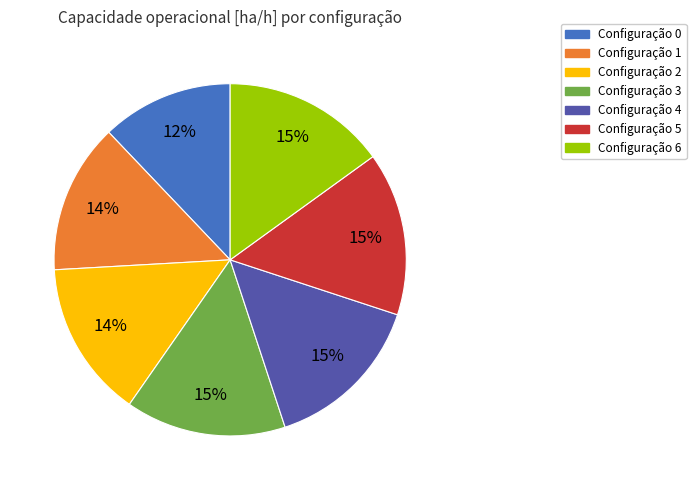

True or false: Configuração 6 accounts for 6% of the total.

False